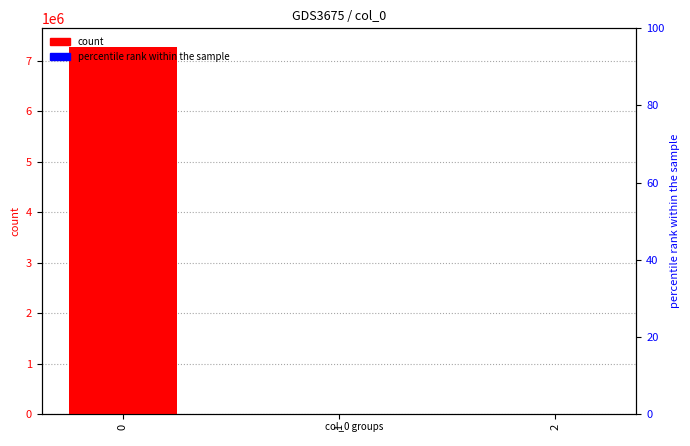

Which series changed the most between 0 and 2?

count